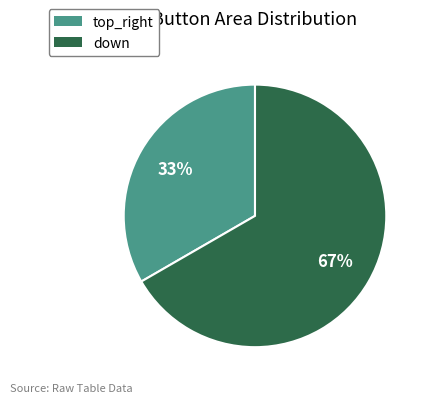

To the nearest percent, what is the average slice percentage?

50%